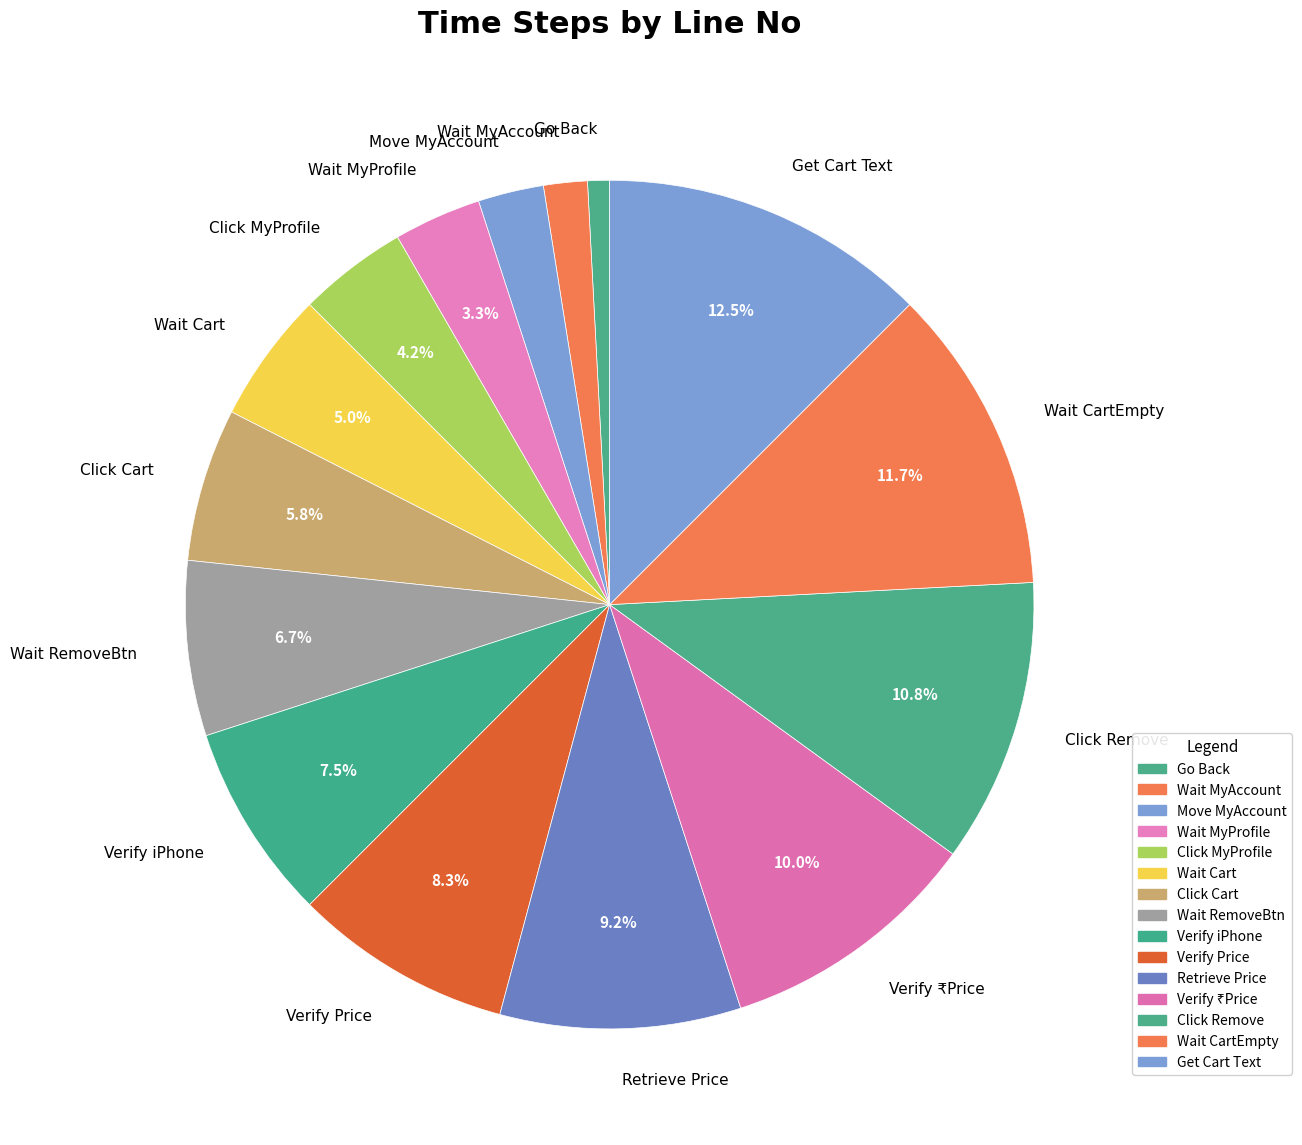

Which category has the smallest portion of the pie?

Go Back